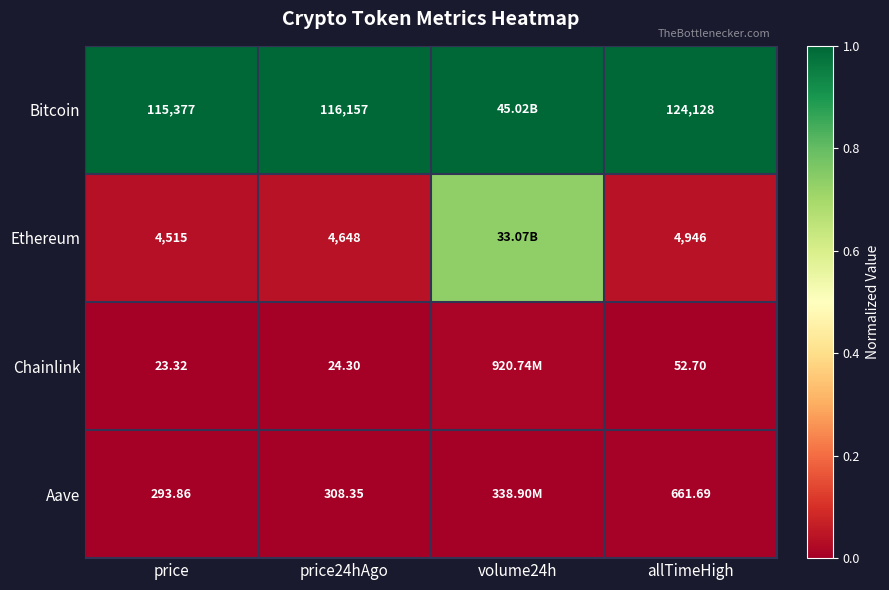

At allTimeHigh, list the series in order from smallest to largest.

Chainlink, Aave, Ethereum, Bitcoin